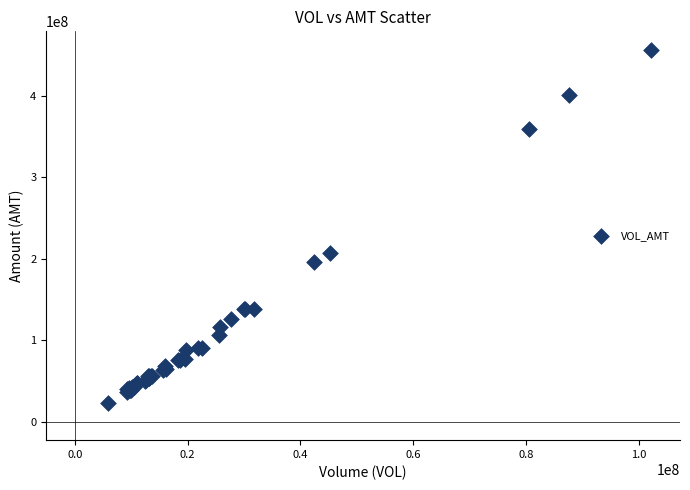

What Y value in the scatter plot is closest to 239605514?

206980586.3